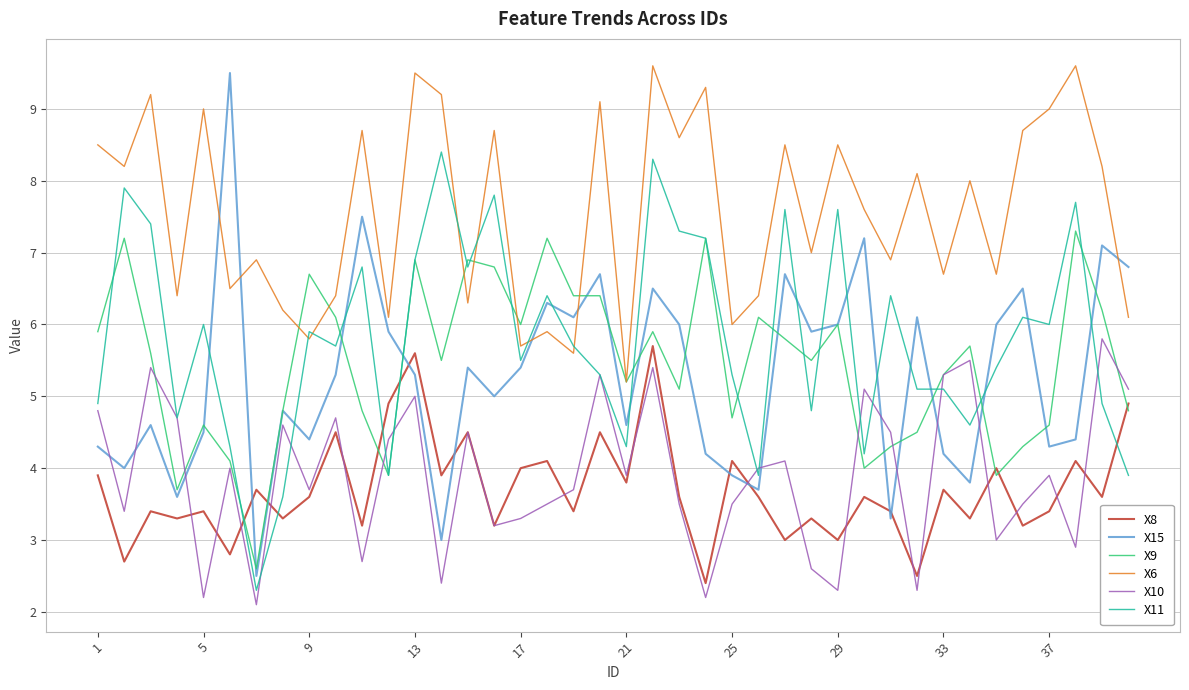

Which series has the largest total across all categories?

X6